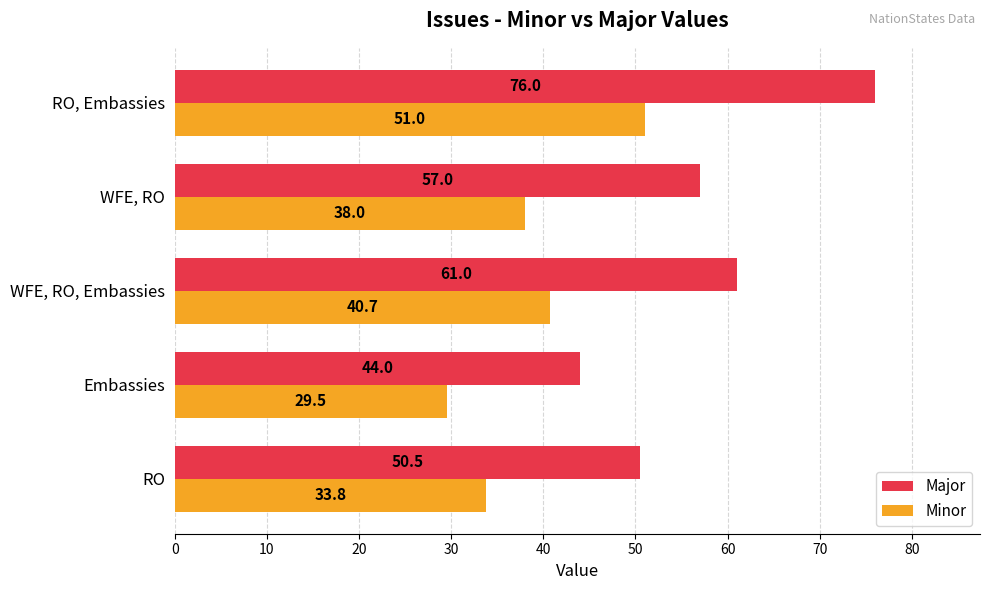

Which series has the largest range (max minus min)?

Major